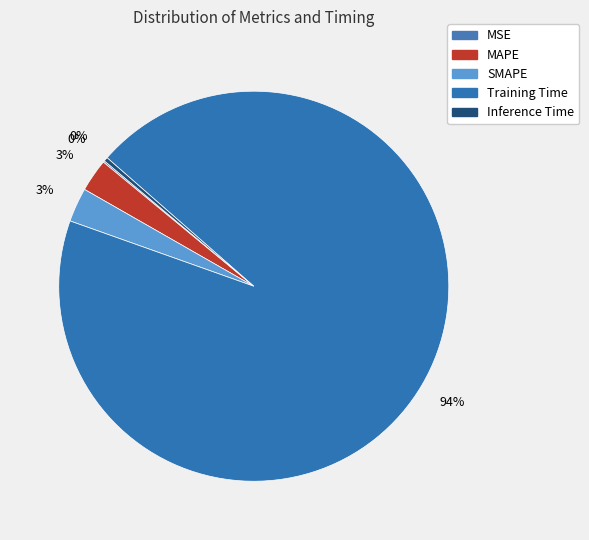

To the nearest percent, what is the difference between the largest and smallest slice percentages?

94%